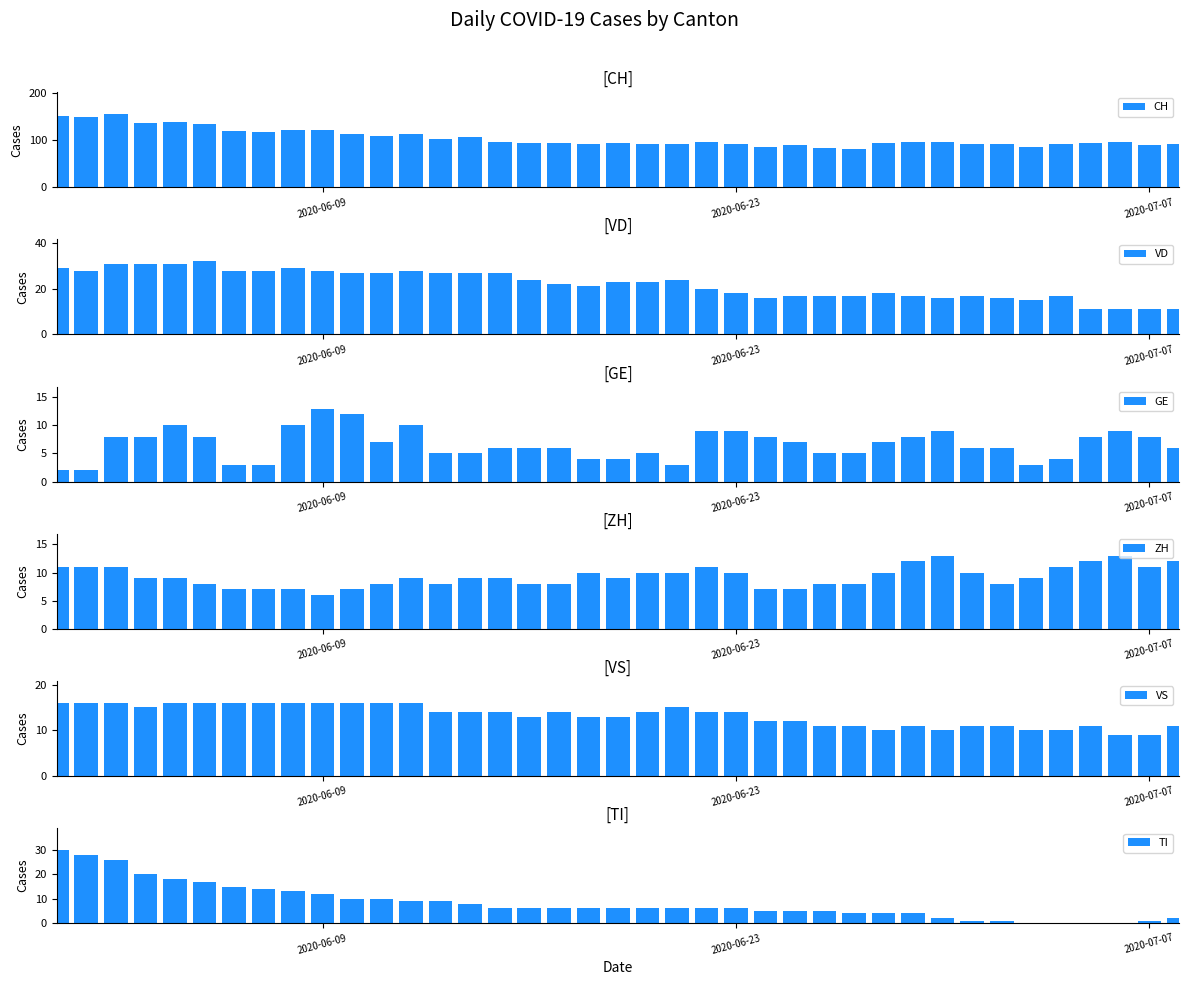

Which series has the largest range (max minus min)?

CH